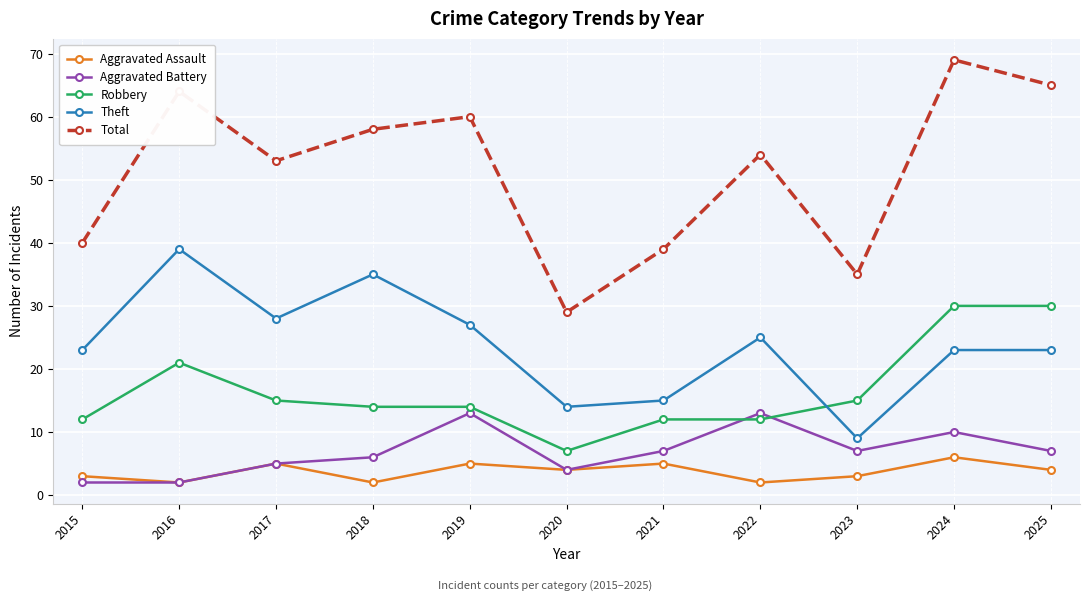

Where is the first local minimum for Aggravated Assault?

2016